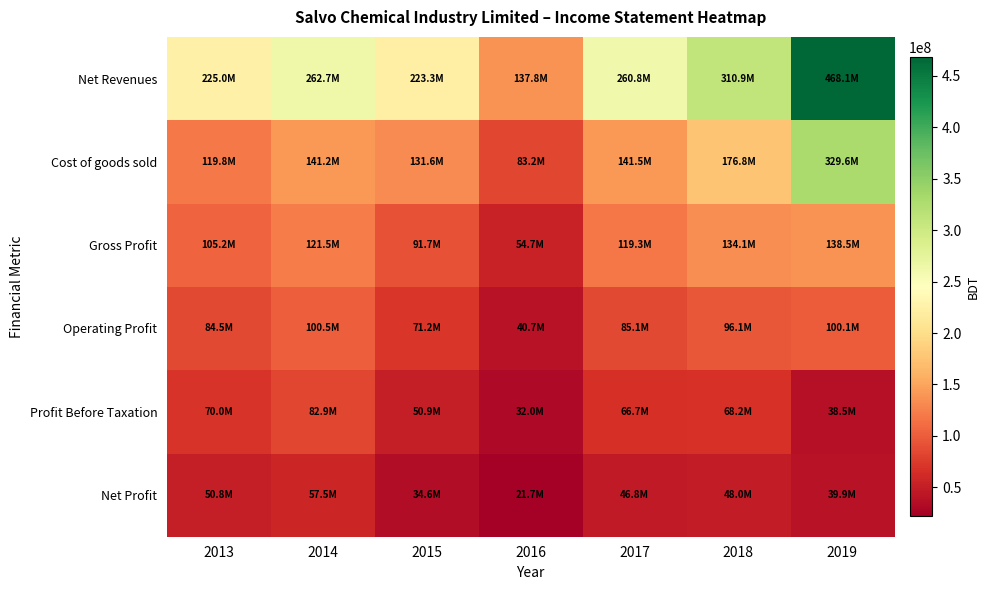

Which series has the widest spread of values?

Net Revenues